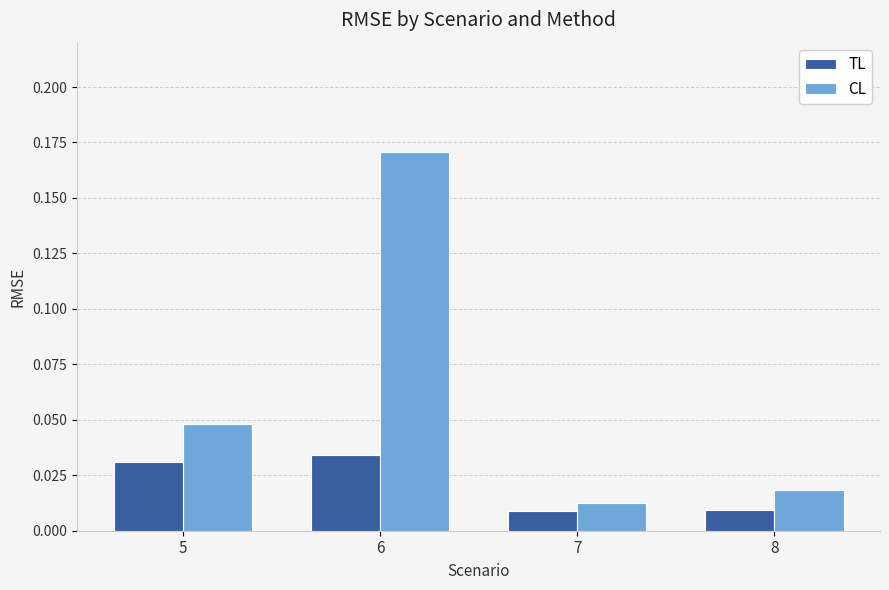

Count the TL values in the range 0 to 1.

4